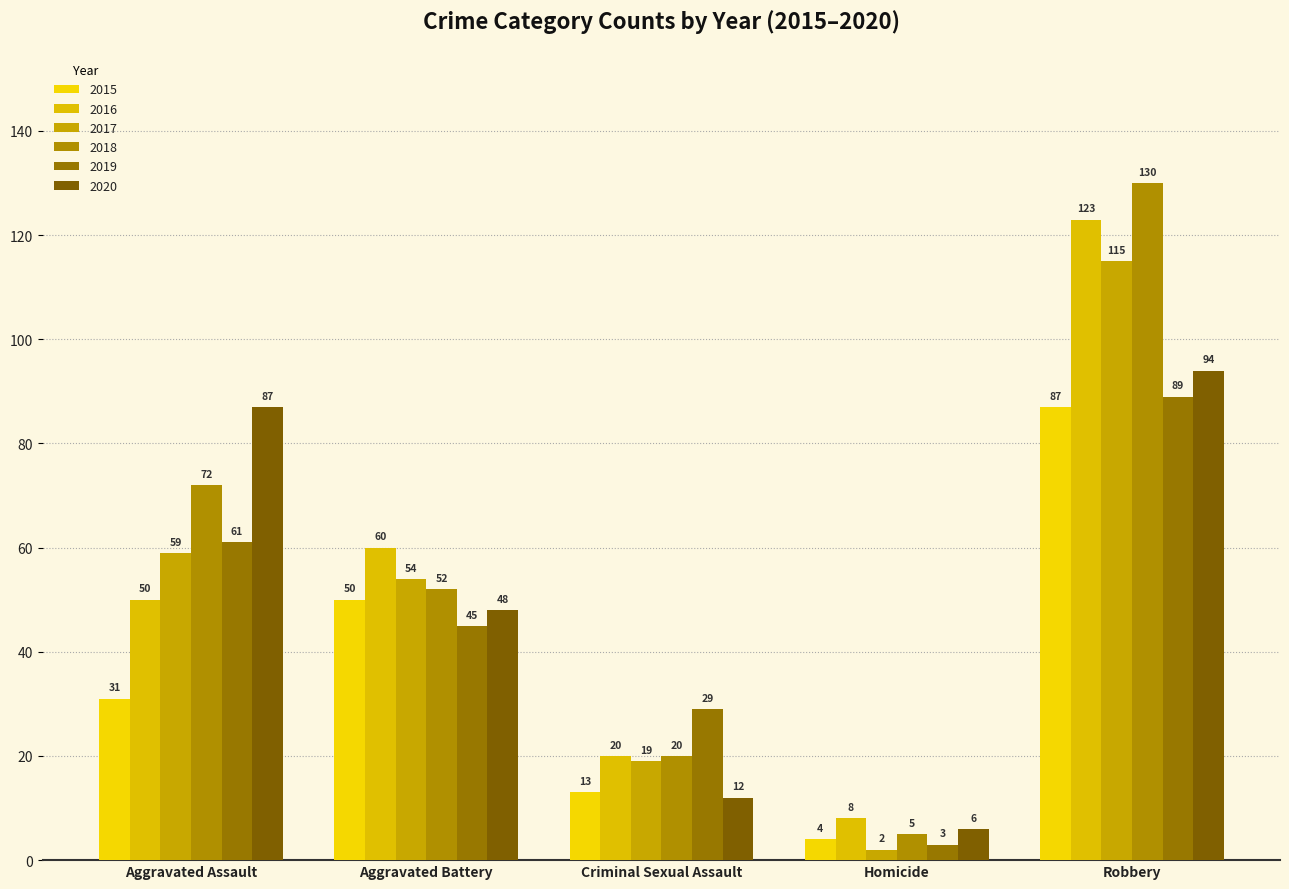

What is the greatest value displayed?

130